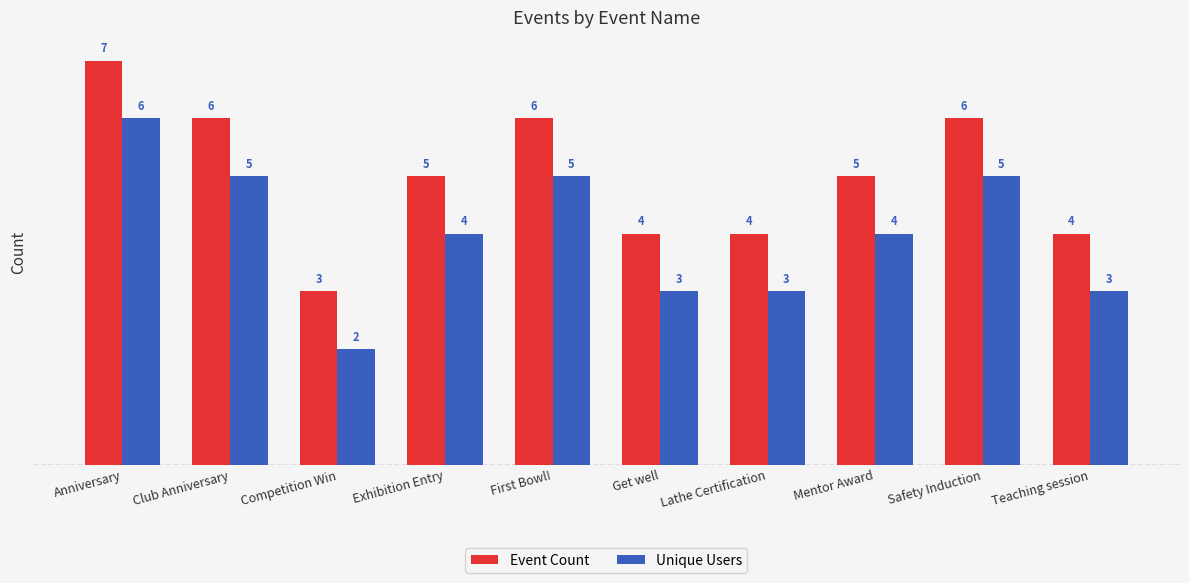

Which series has the largest total across all categories?

Event Count